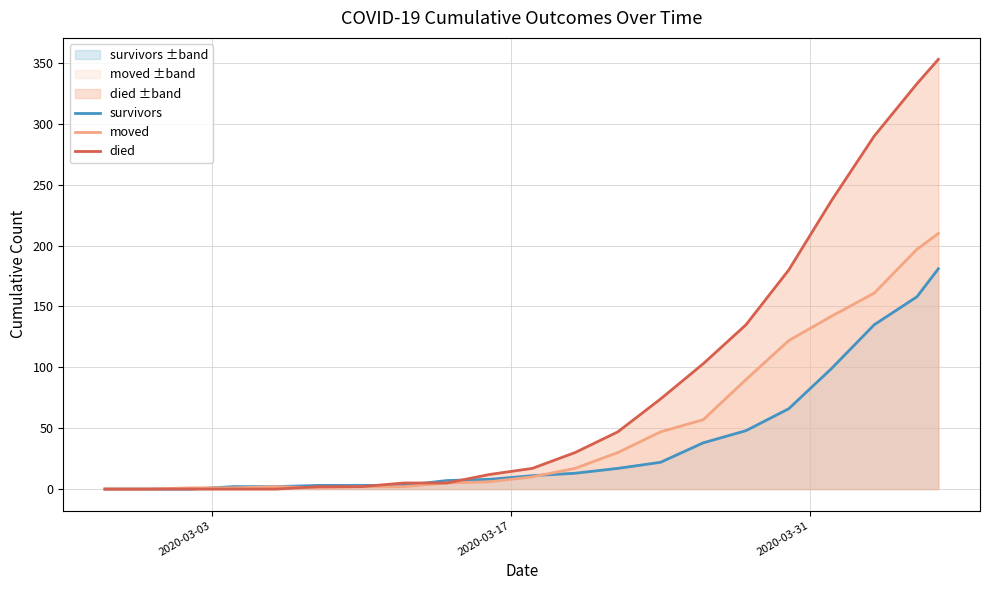

What is the difference between the second highest and minimum values in the survivors series?

158